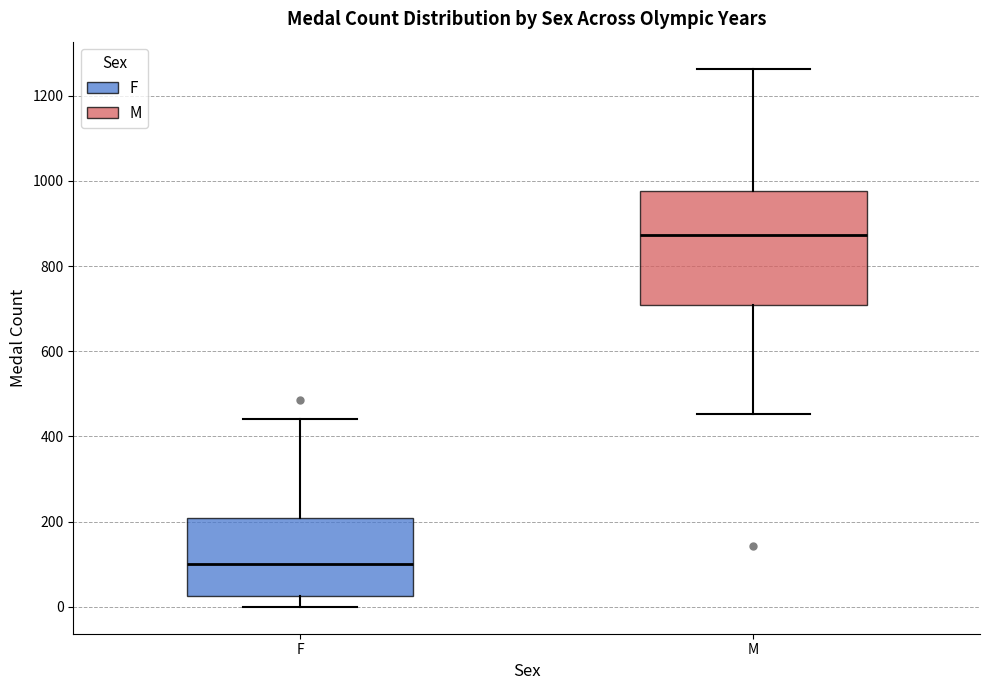

Where is the lower edge of the box for M on the y-axis? The values are not printed on the chart, so give them approximately, as read against the axis.

700